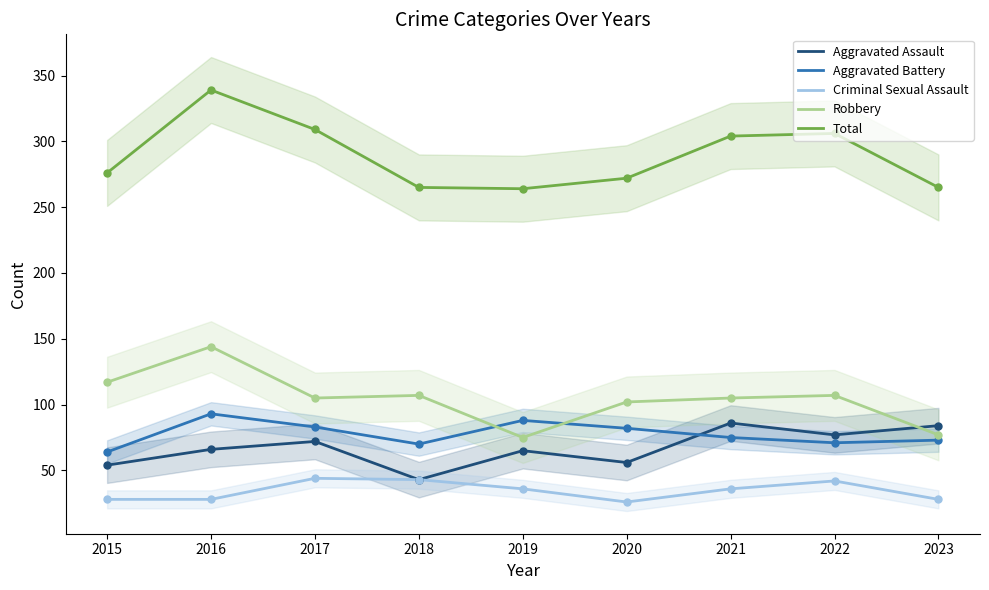

Which series has the largest total across all categories?

Total